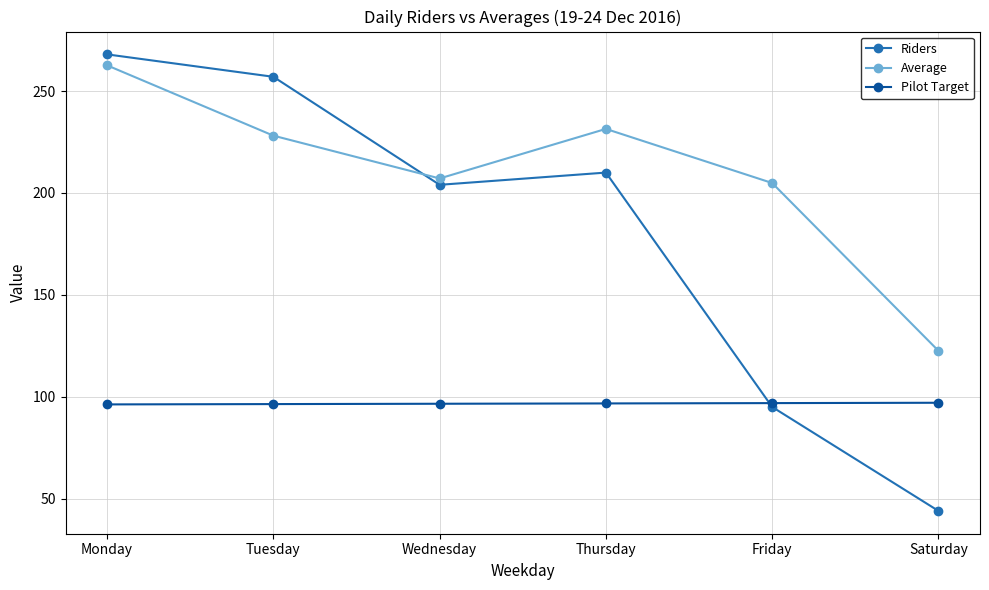

At which label does Average first exceed 228?

Monday